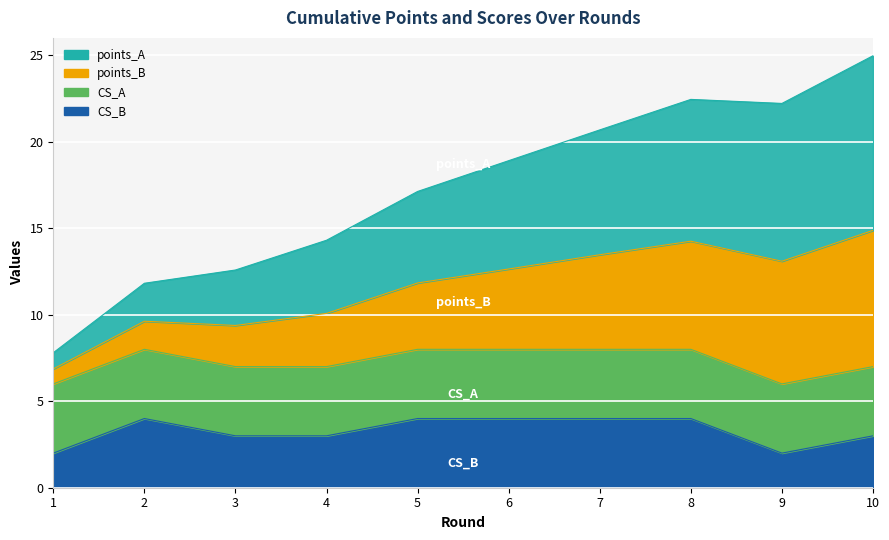

How many interior local peaks does the CS_B series have?

1